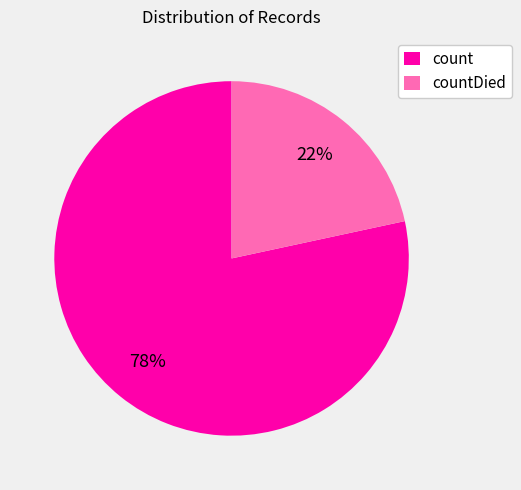

Which slice is the smallest?

countDied